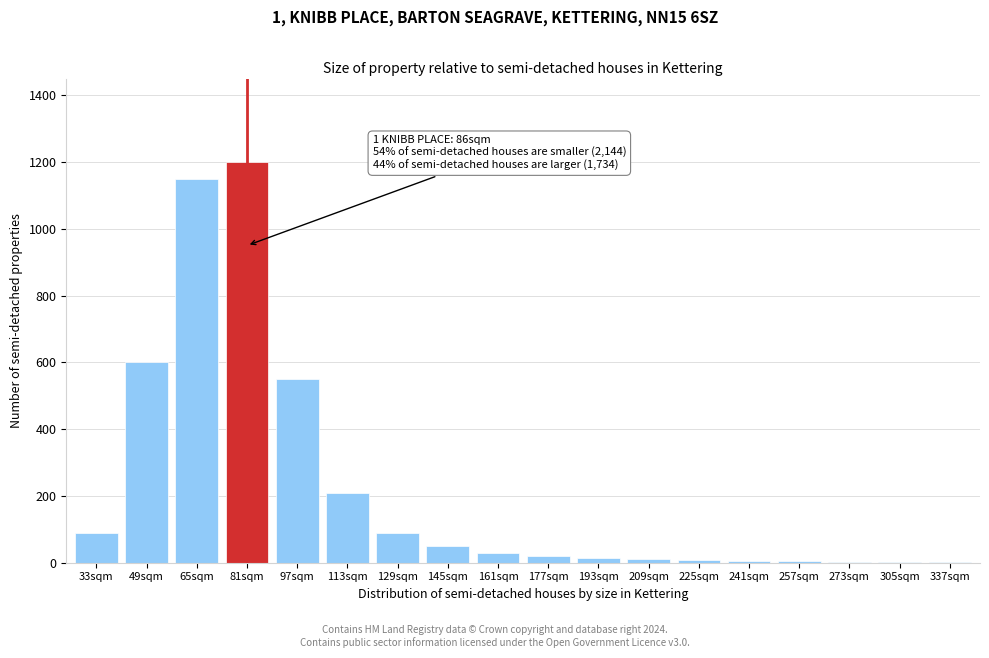

What is the change in value from 129sqm to 161sqm?

-60